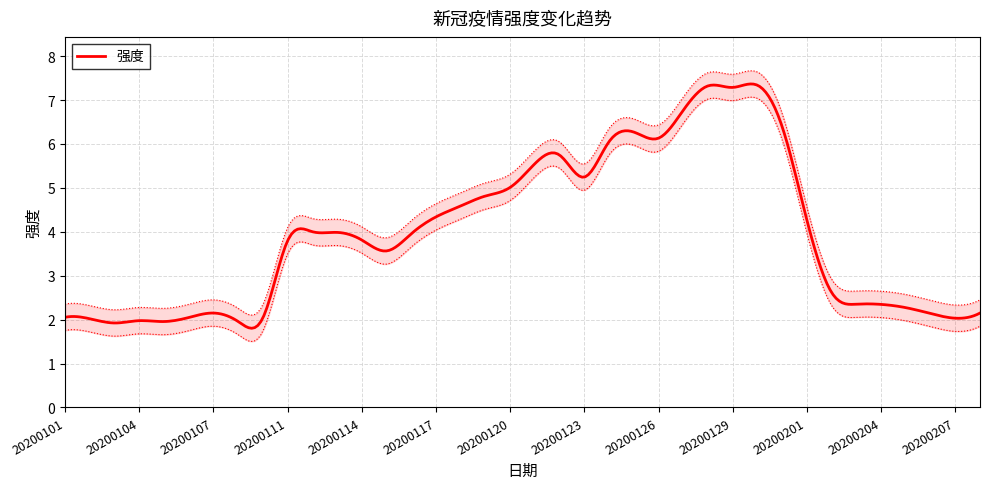

Count the number of categories in the chart.

38